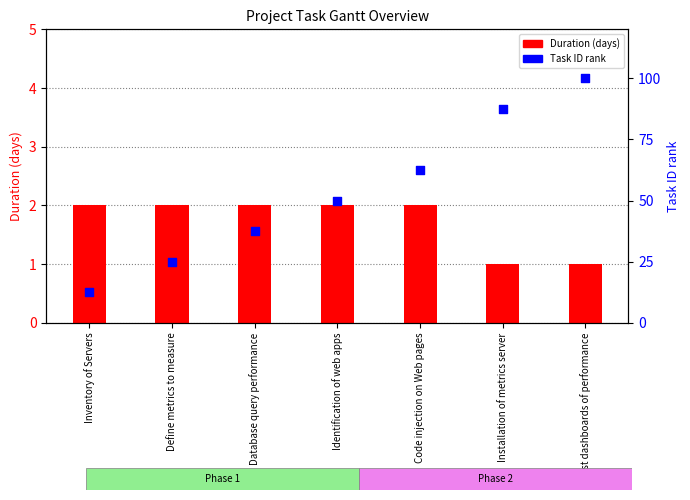

At how many categories does at least one series exceed 67?

2